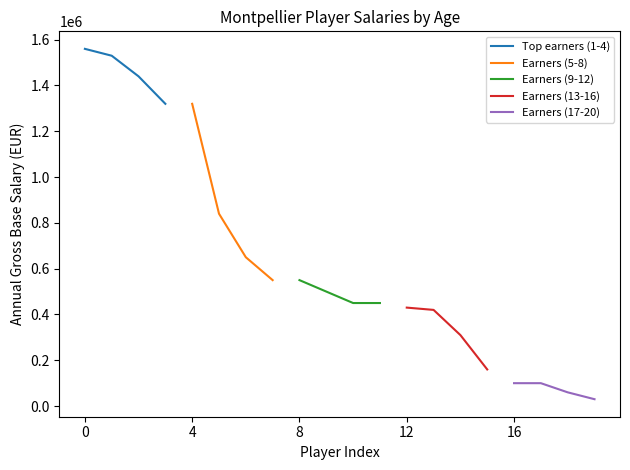

Which series has the largest total across all categories?

Top earners (1-4)